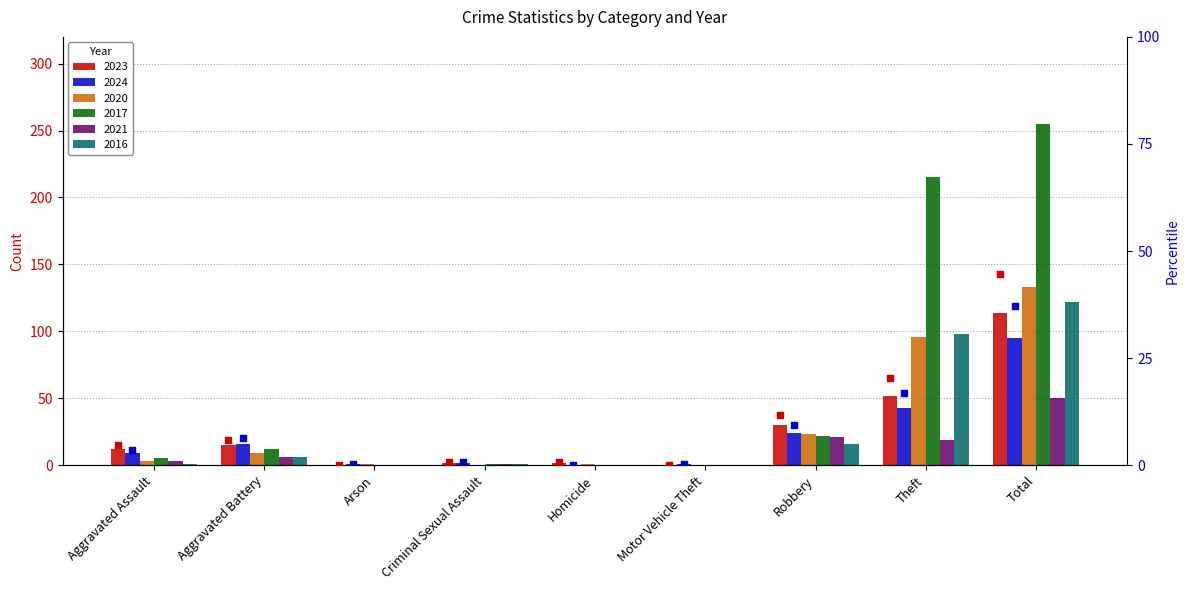

Is the value of 2023 pct at Criminal Sexual Assault greater than the value of 2024 pct at Aggravated Assault?

No